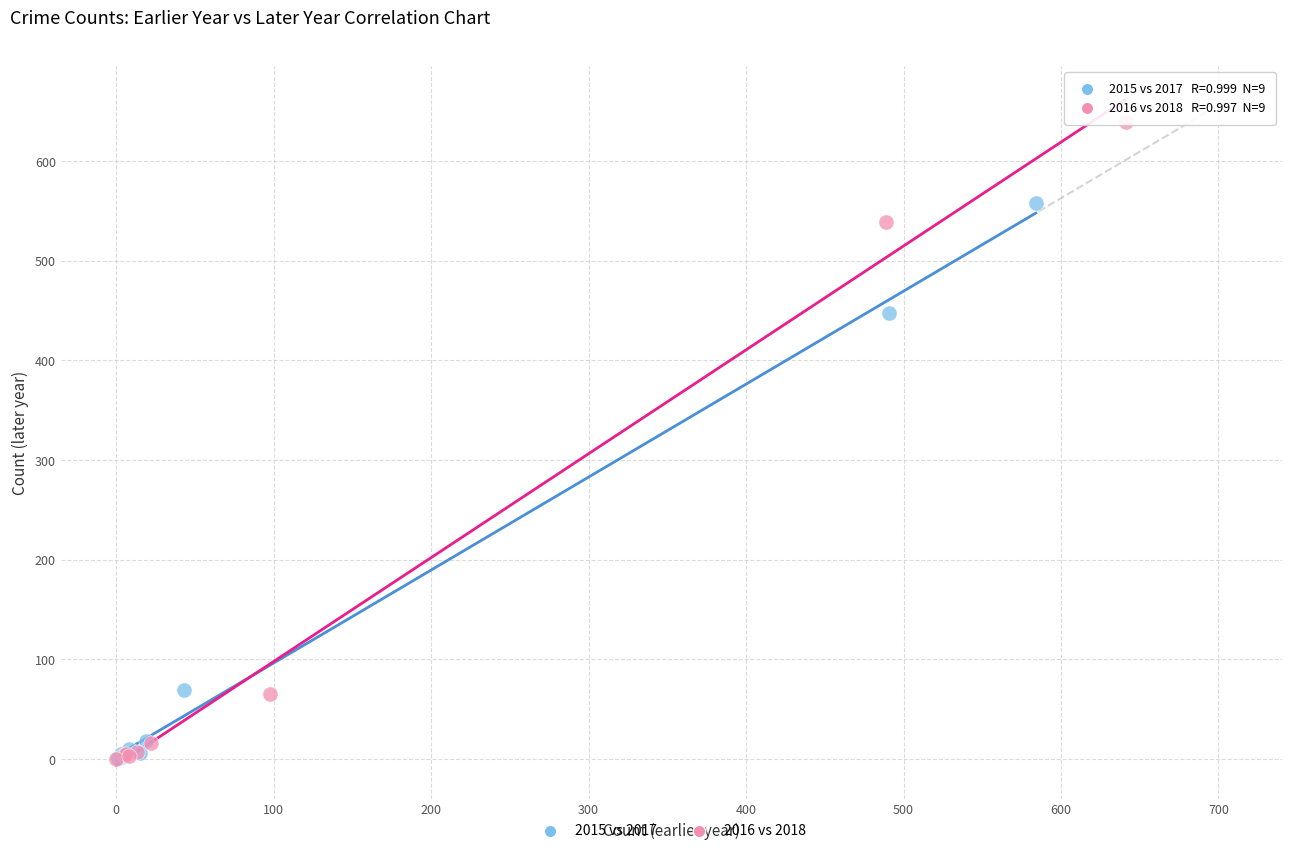

Which series contains the highest Y value?

2016 vs 2018